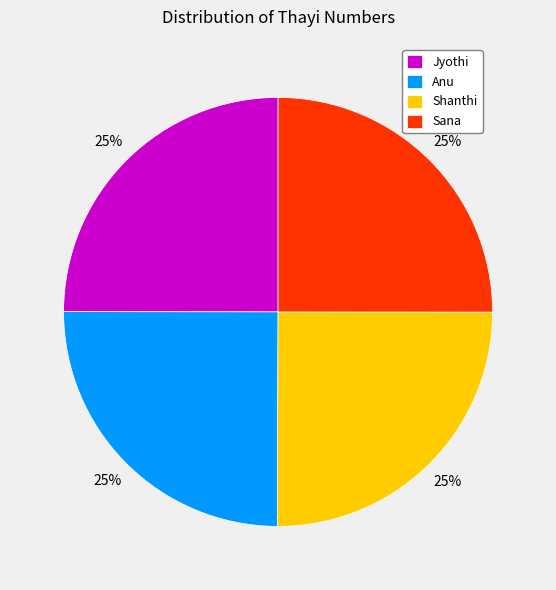

What is the ratio of the value at Jyothi to the value at Anu?

1.0